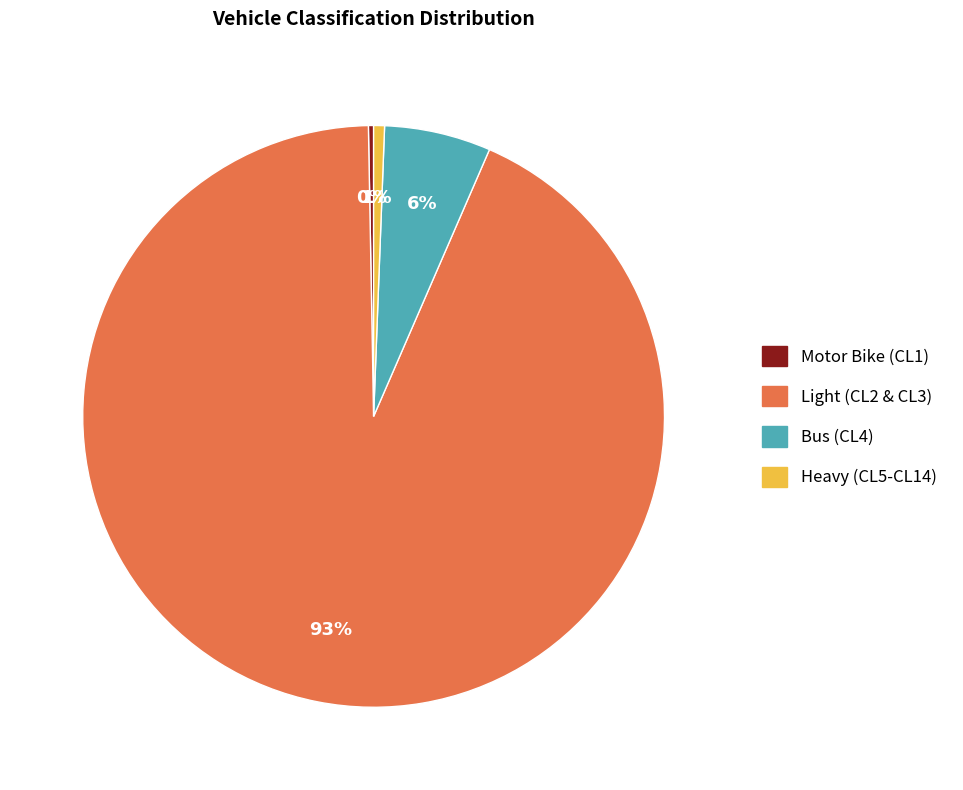

Is it true that Heavy (CL5-CL14) is 11% of the pie?

False